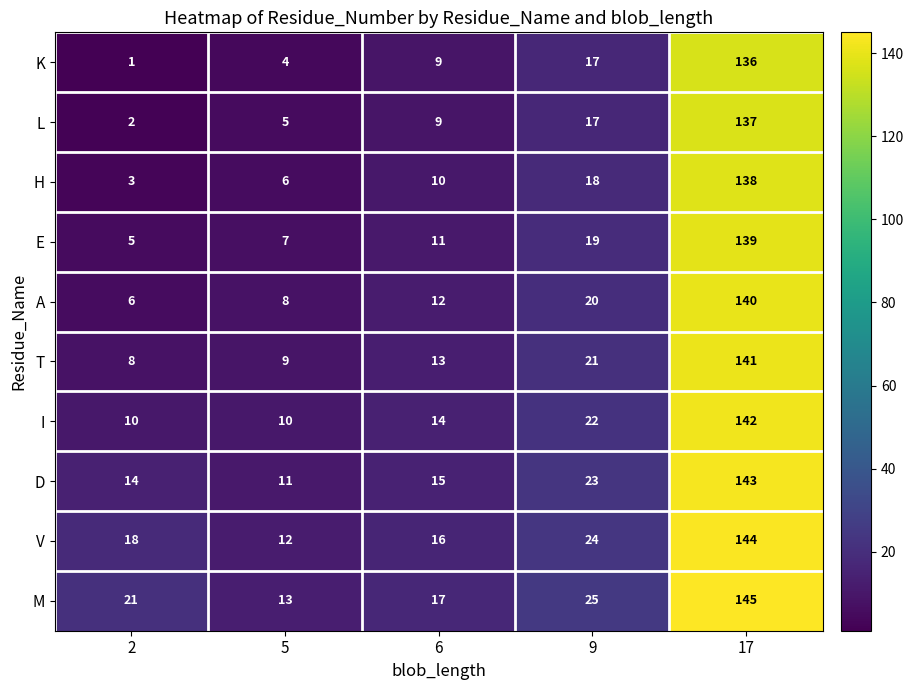

The value of E at 6 is 11. True or false?

True